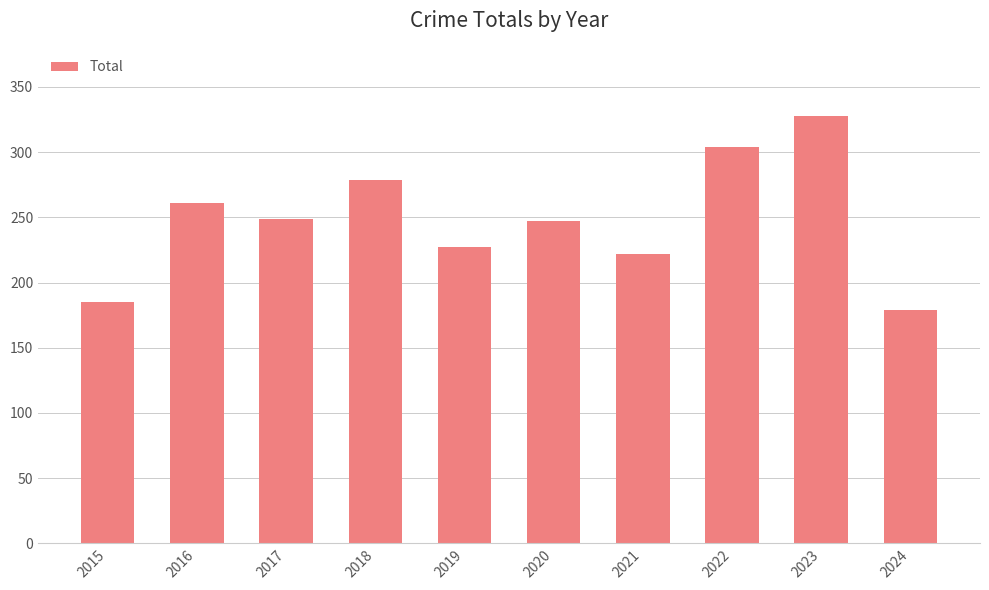

Which label corresponds to the largest value in the chart?

2023